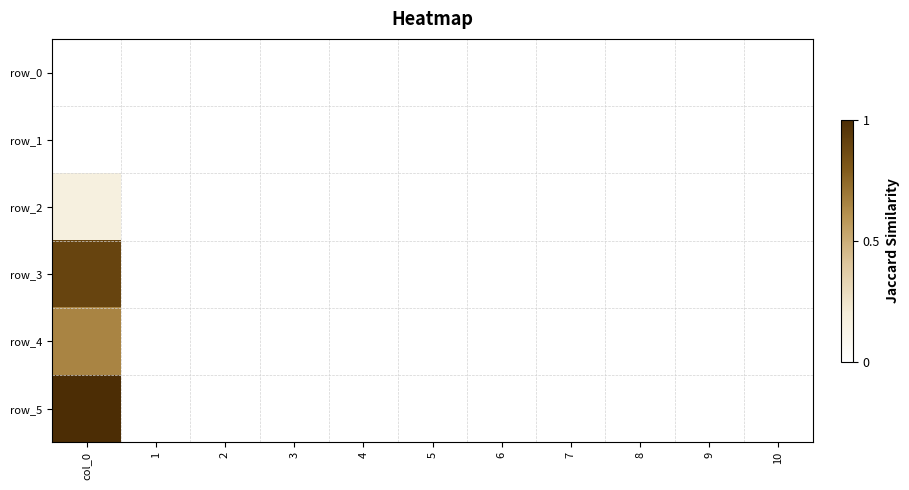

At 10, list the series in order from largest to smallest.

row_0, row_1, row_2, row_3, row_4, row_5